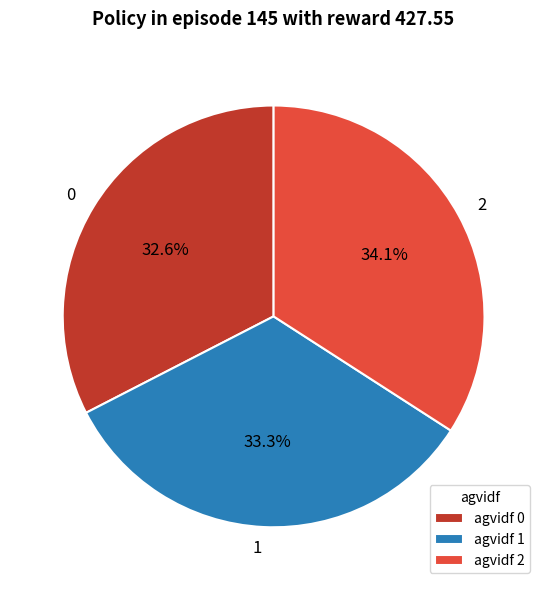

Between 1 and 2, which is larger?

2